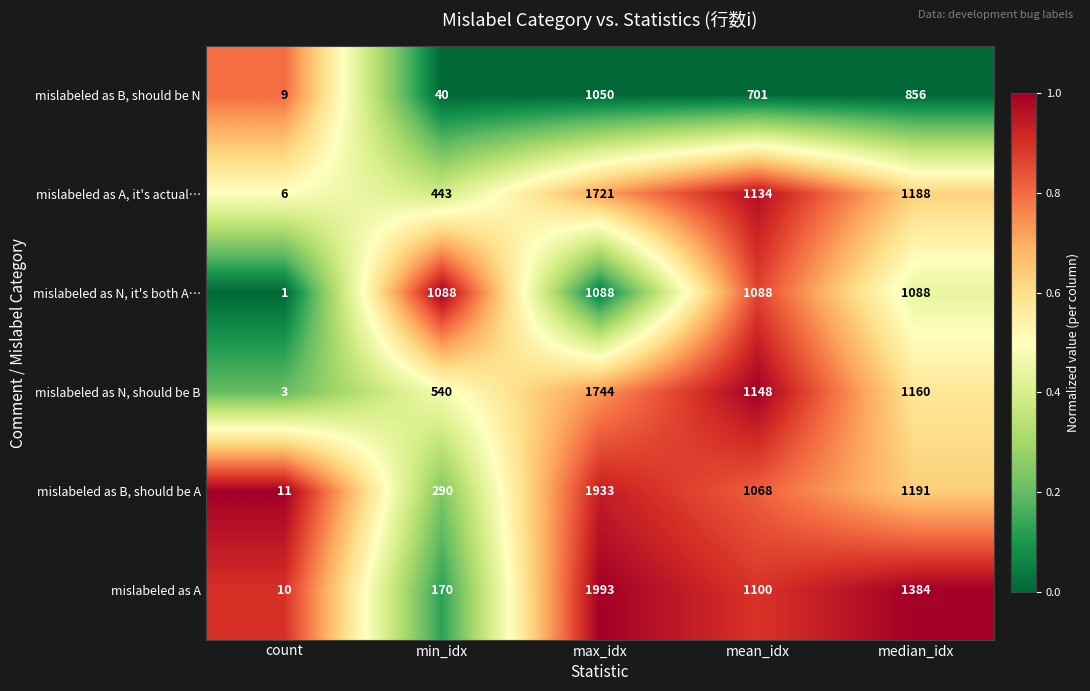

Where is mislabeled as B, should be A nearest to the value 972?

mean_idx